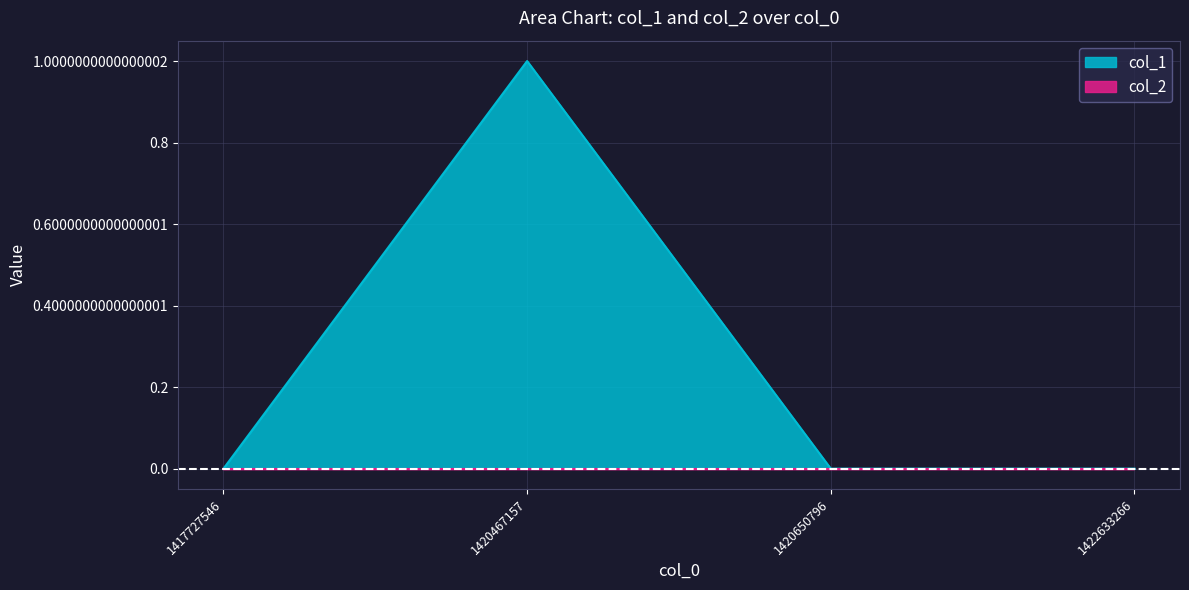

What is the maximum value shown in the chart?

1